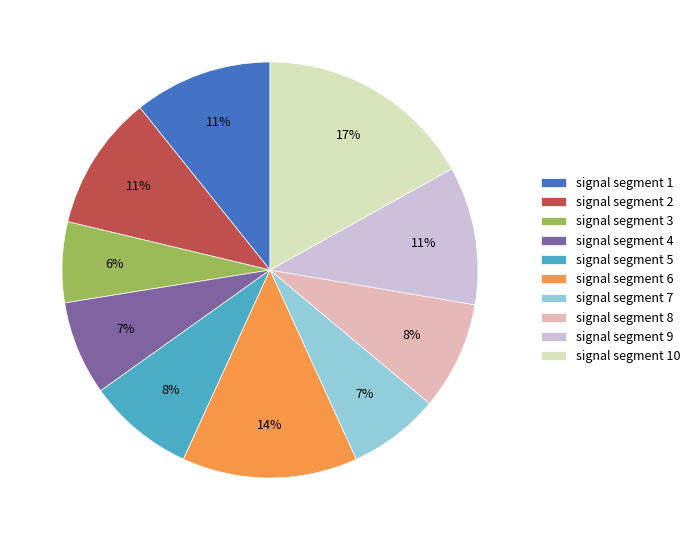

To the nearest percent, what portion does signal segment 7 represent?

7%